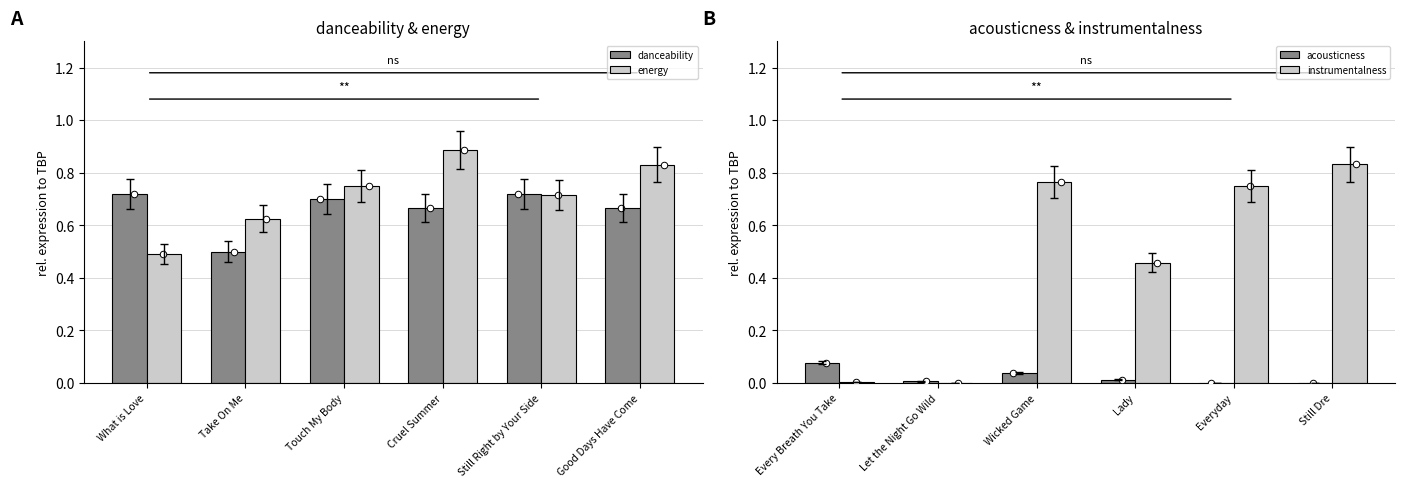

Is the value of danceability at Cruel Summer greater than the value of energy at Still Right by Your Side?

No